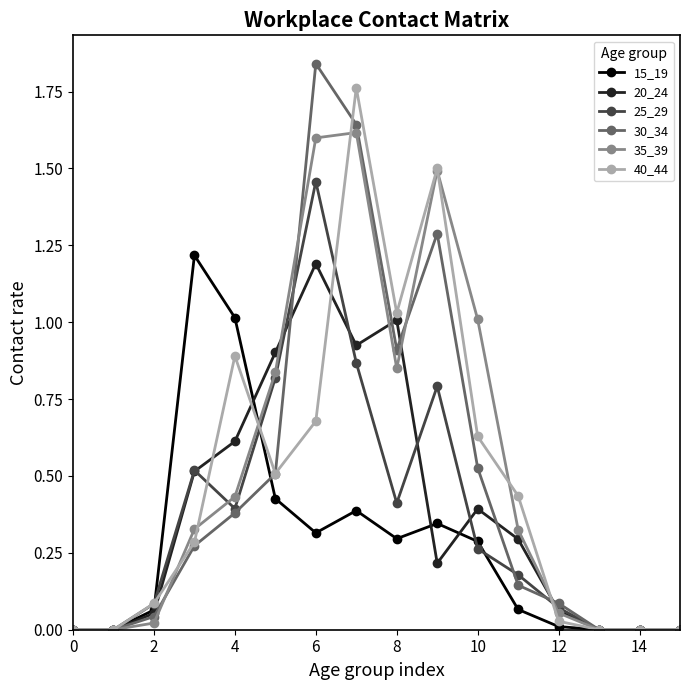

Which series has the largest total across all categories?

35_39